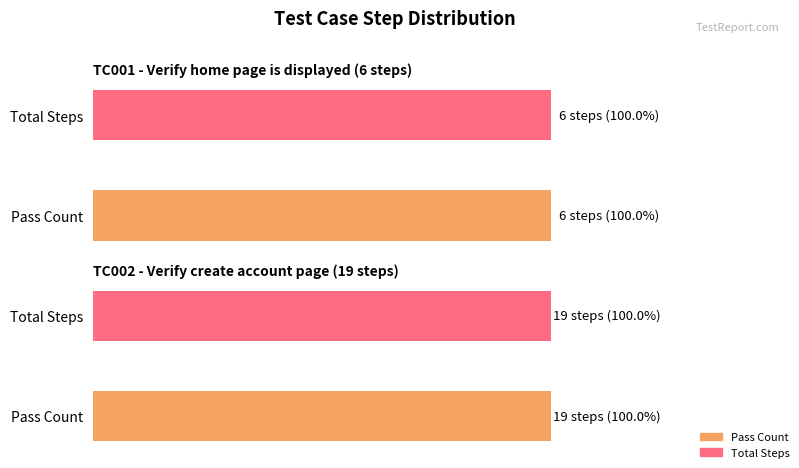

Are the bars horizontal?

Yes